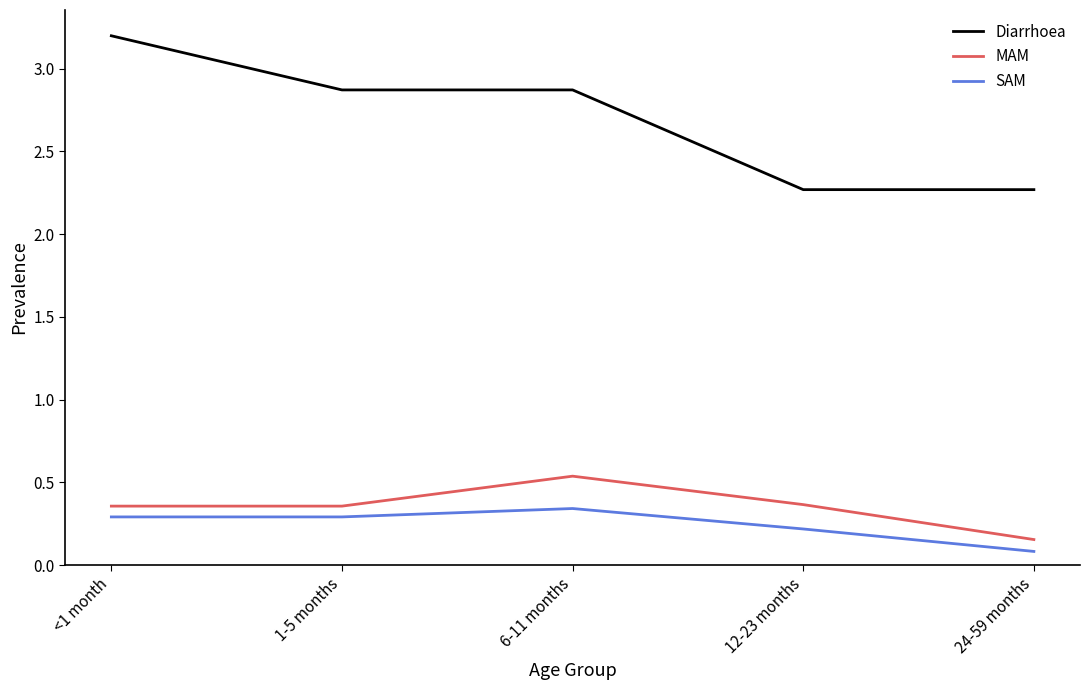

Which category has the lowest value in the SAM series?

24-59 months